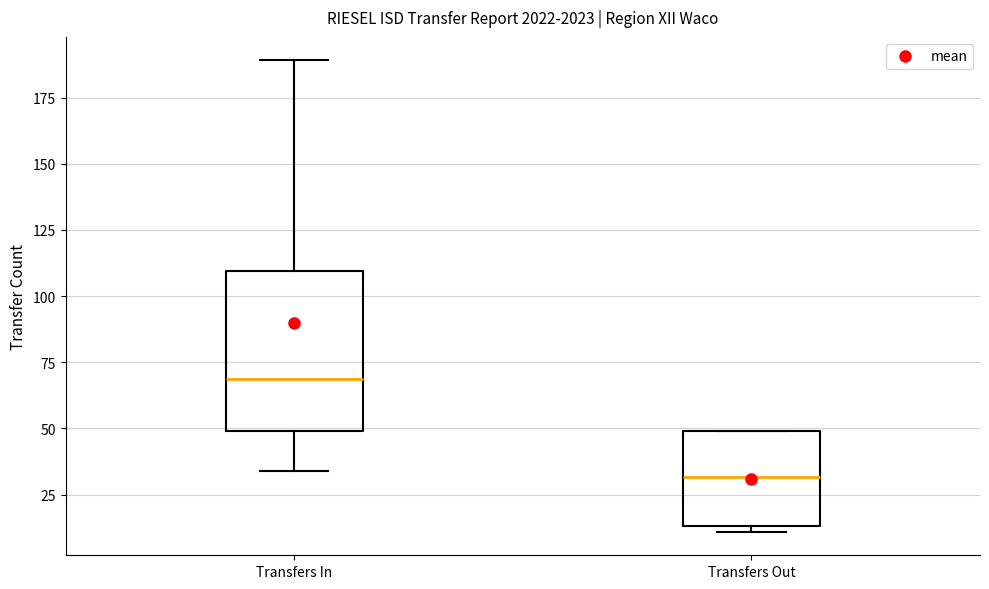

Comparing the boxes themselves (not the whiskers), which one is the tallest?

Transfers In